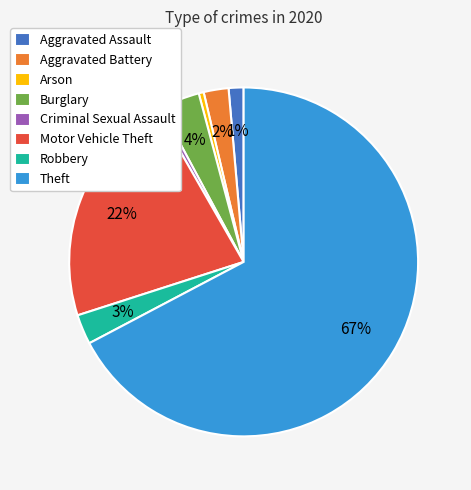

Which slice is the largest?

Theft